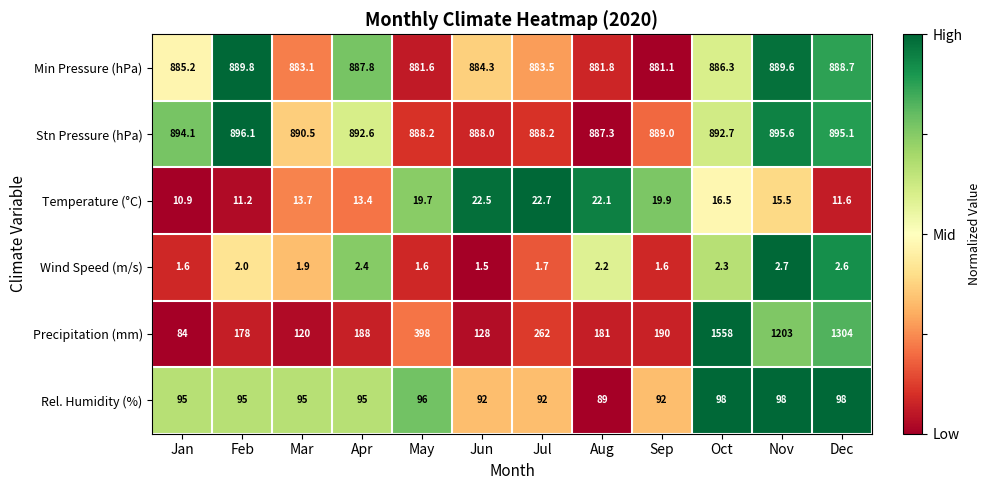

At Dec, list the series in order from largest to smallest.

Precipitation (mm), Stn Pressure (hPa), Min Pressure (hPa), Rel. Humidity (%), Temperature (°C), Wind Speed (m/s)